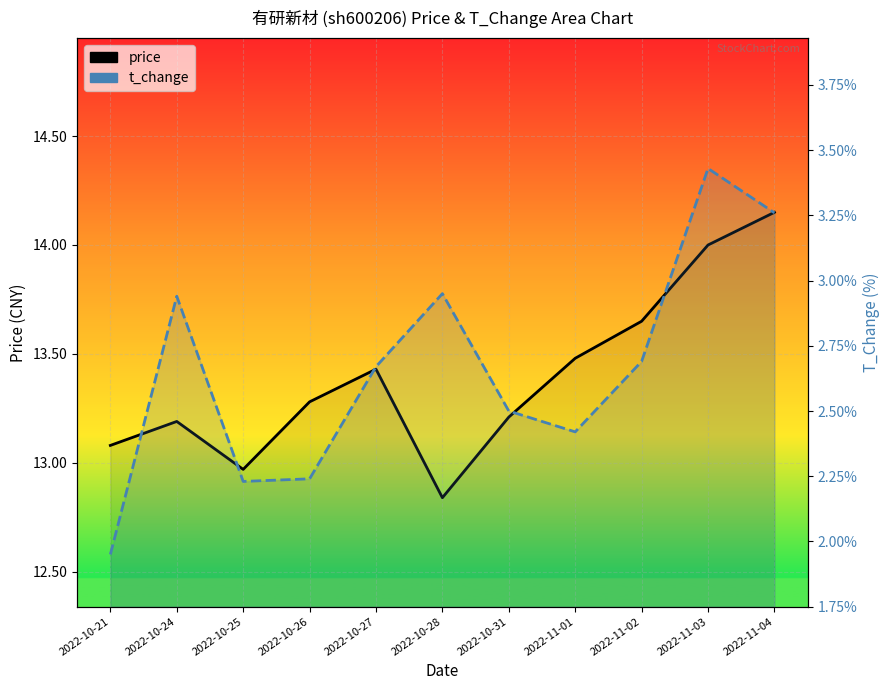

Which series has the widest spread of values?

t_change